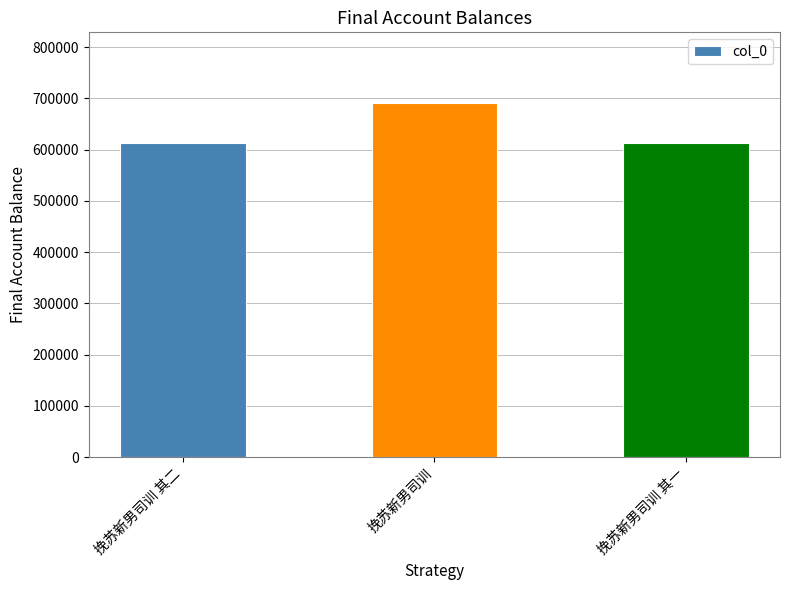

What is the difference between the second highest and minimum values?

1